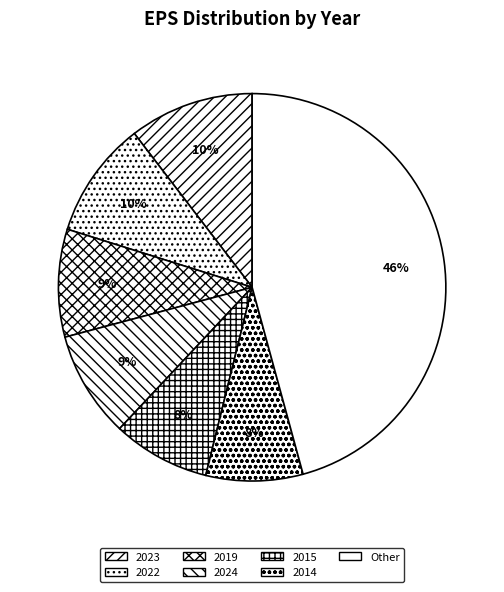

To the nearest percent, what is the average slice percentage?

14%